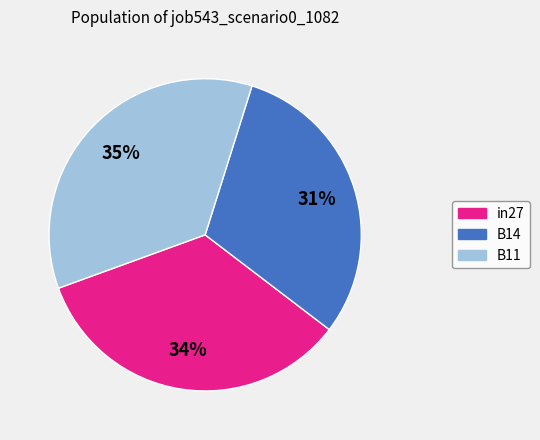

Count the number of slices in the pie.

3